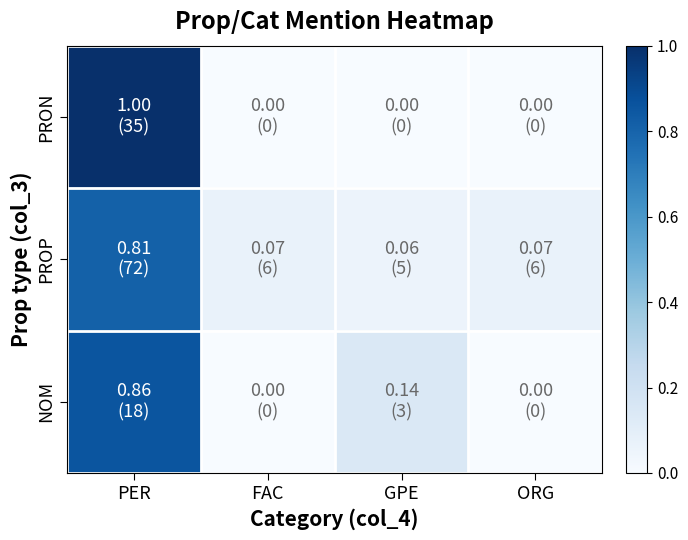

Reading right to left, list all the values displayed in this chart.

PRON: ORG=0.0	GPE=0.0	FAC=0.0	PER=1.0
PROP: ORG=0.1	GPE=0.1	FAC=0.1	PER=0.8
NOM: ORG=0.0	GPE=0.1	FAC=0.0	PER=0.9